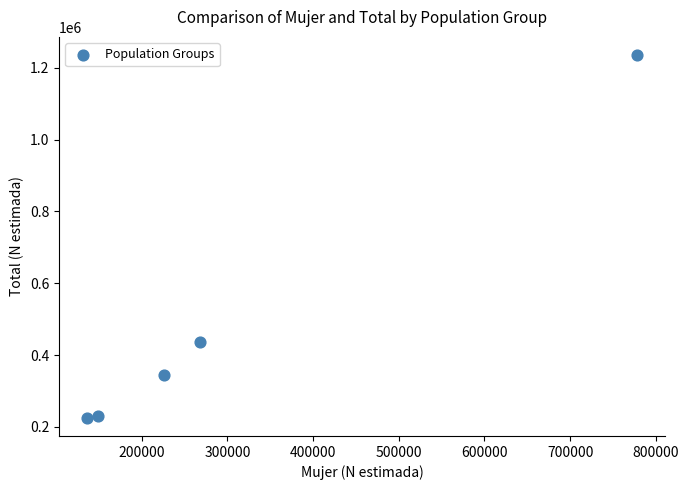

What Y value in the scatter plot is closest to 730478?

437564